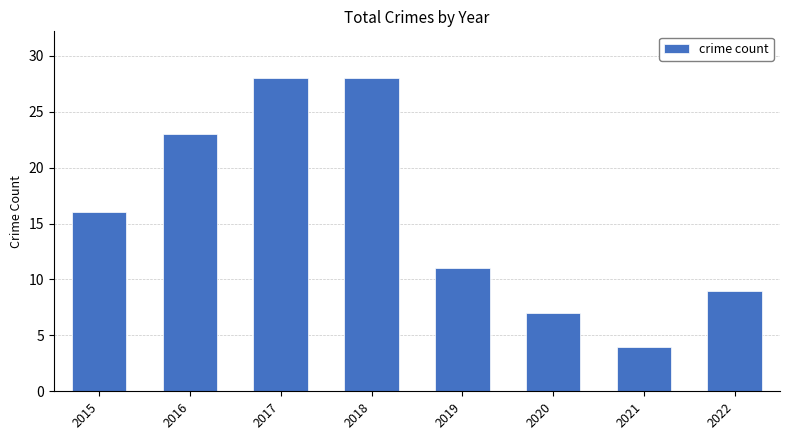

What is the value of the 2nd bar from the left?

23